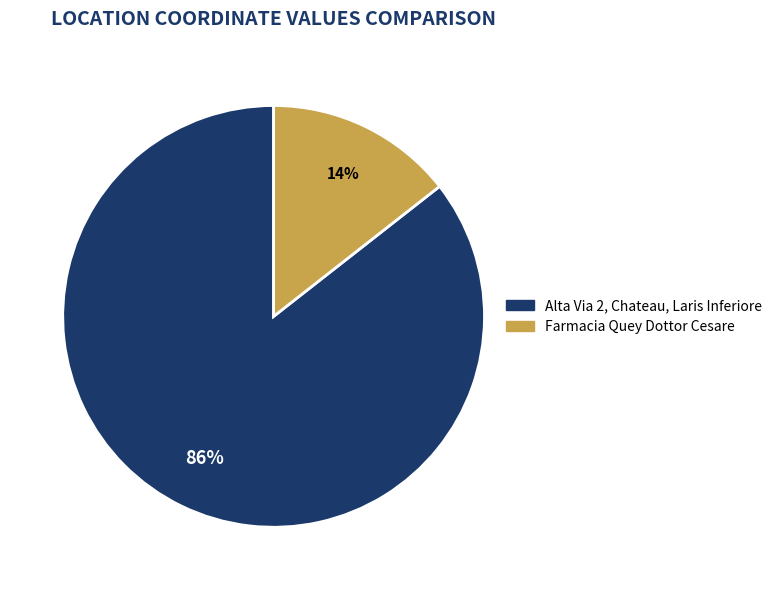

What is the majority slice?

Alta Via 2, Chateau, Laris Inferiore